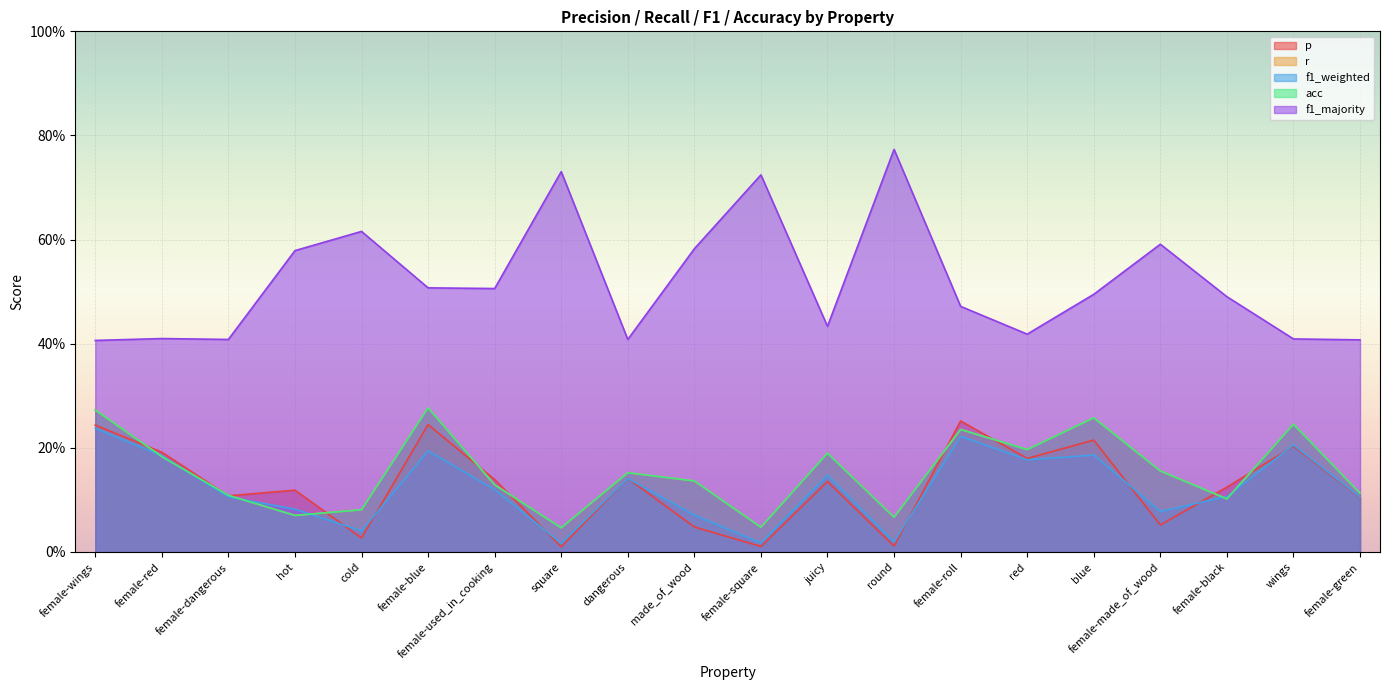

Reading left to right, list all the values displayed in this chart.

p: female-wings=0.2	female-red=0.2	female-dangerous=0.1	hot=0.1	cold=0.0	female-blue=0.2	female-used_in_cooking=0.1	square=0.0	dangerous=0.1	made_of_wood=0.0	female-square=0.0	juicy=0.1	round=0.0	female-roll=0.3	red=0.2	blue=0.2	female-made_of_wood=0.1	female-black=0.1	wings=0.2	female-green=0.1
r: female-wings=0.3	female-red=0.2	female-dangerous=0.1	hot=0.1	cold=0.1	female-blue=0.3	female-used_in_cooking=0.1	square=0.0	dangerous=0.2	made_of_wood=0.1	female-square=0.0	juicy=0.2	round=0.1	female-roll=0.2	red=0.2	blue=0.3	female-made_of_wood=0.2	female-black=0.1	wings=0.2	female-green=0.1
f1_weighted: female-wings=0.2	female-red=0.2	female-dangerous=0.1	hot=0.1	cold=0.0	female-blue=0.2	female-used_in_cooking=0.1	square=0.0	dangerous=0.1	made_of_wood=0.1	female-square=0.0	juicy=0.1	round=0.0	female-roll=0.2	red=0.2	blue=0.2	female-made_of_wood=0.1	female-black=0.1	wings=0.2	female-green=0.1
acc: female-wings=0.3	female-red=0.2	female-dangerous=0.1	hot=0.1	cold=0.1	female-blue=0.3	female-used_in_cooking=0.1	square=0.0	dangerous=0.2	made_of_wood=0.1	female-square=0.0	juicy=0.2	round=0.1	female-roll=0.2	red=0.2	blue=0.3	female-made_of_wood=0.2	female-black=0.1	wings=0.2	female-green=0.1
f1_majority: female-wings=0.4	female-red=0.4	female-dangerous=0.4	hot=0.6	cold=0.6	female-blue=0.5	female-used_in_cooking=0.5	square=0.7	dangerous=0.4	made_of_wood=0.6	female-square=0.7	juicy=0.4	round=0.8	female-roll=0.5	red=0.4	blue=0.5	female-made_of_wood=0.6	female-black=0.5	wings=0.4	female-green=0.4